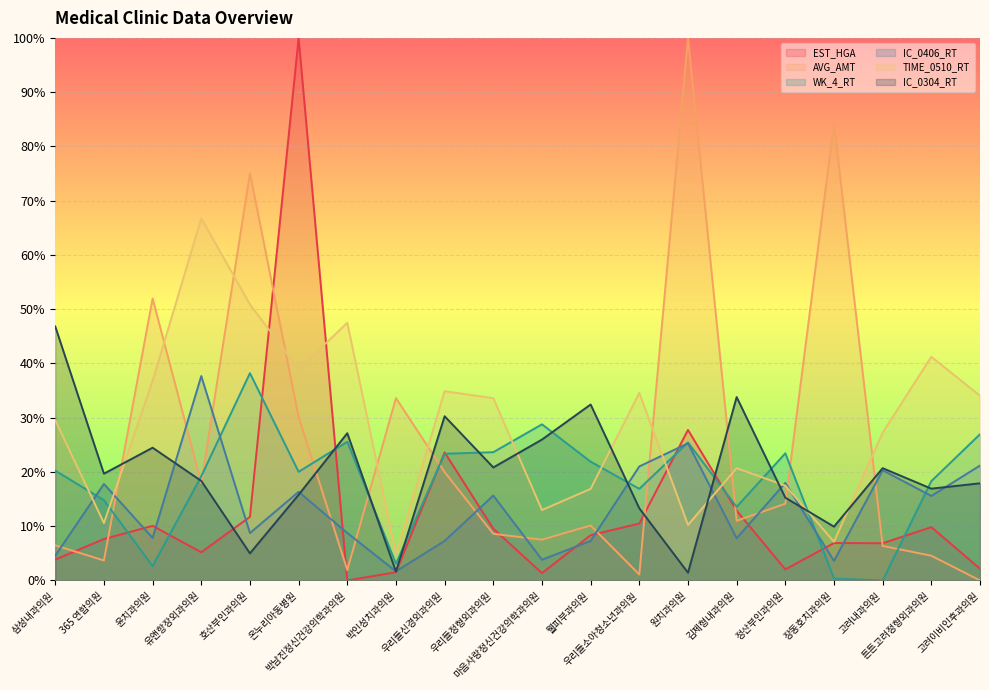

How many values in the WK_4_RT series exceed 20?

11